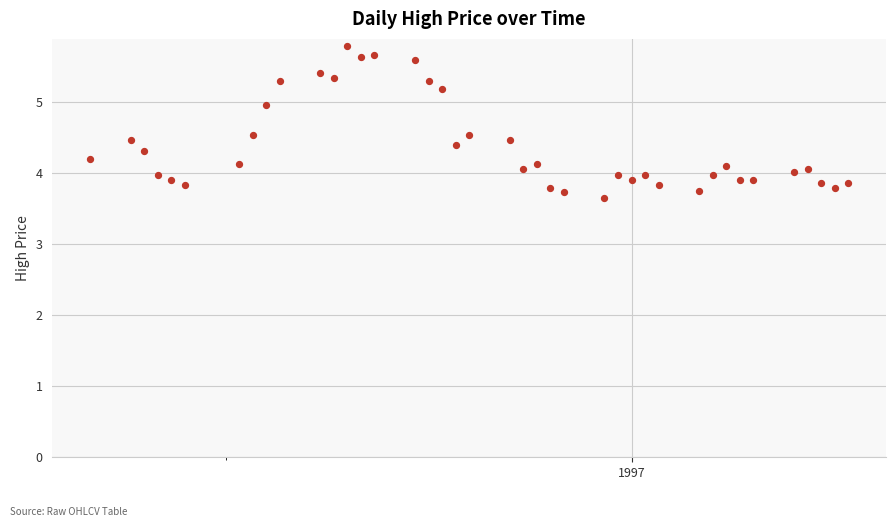

What is the range of Y values (max minus min)?

2.1